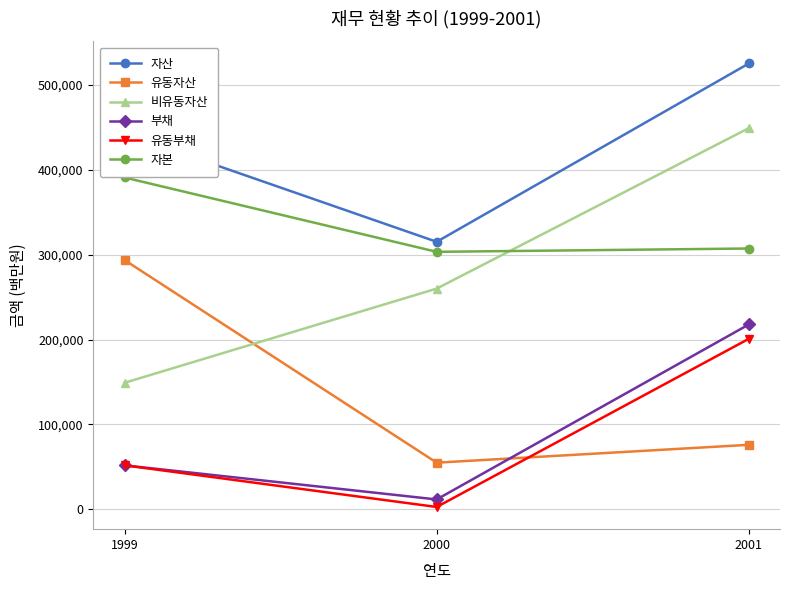

The 유동자산 series shows 149428 at 1999. True or false?

False